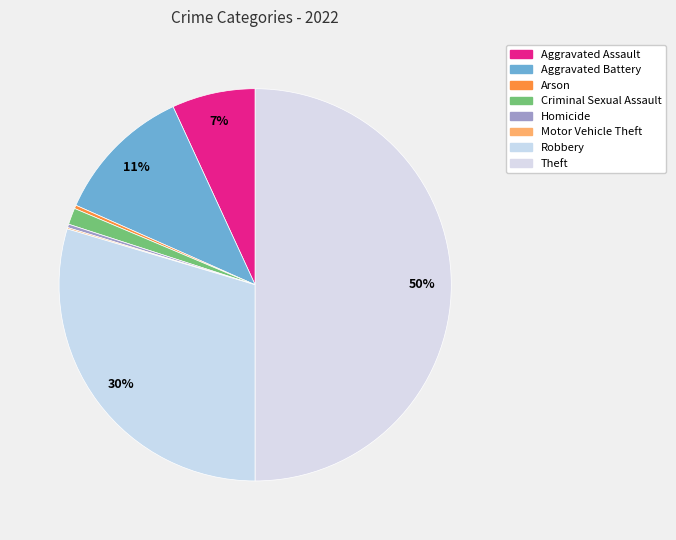

Which slice is the largest?

Theft